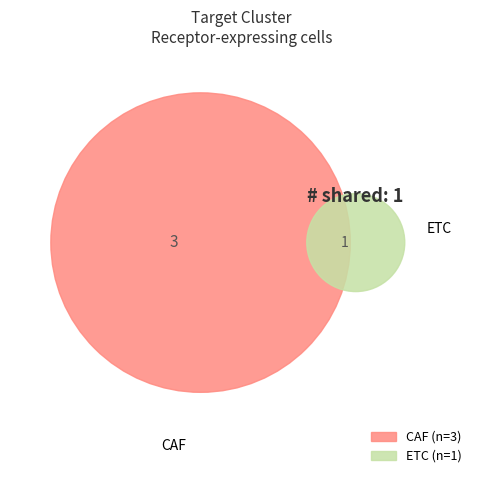

To the nearest percent, what is the average slice percentage?

50%